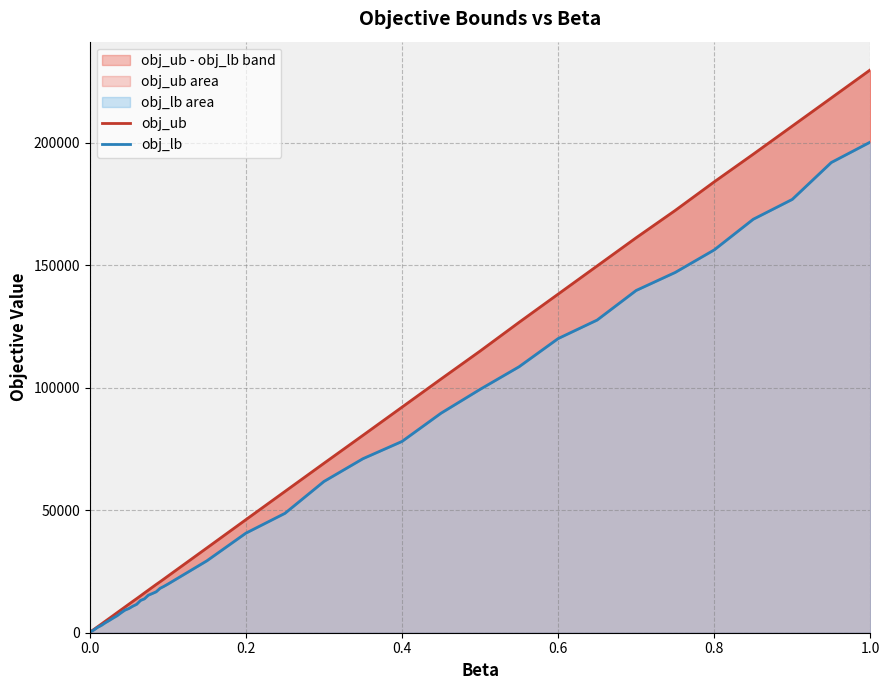

The obj_lb series shows 38366.9 at 25. True or false?

False